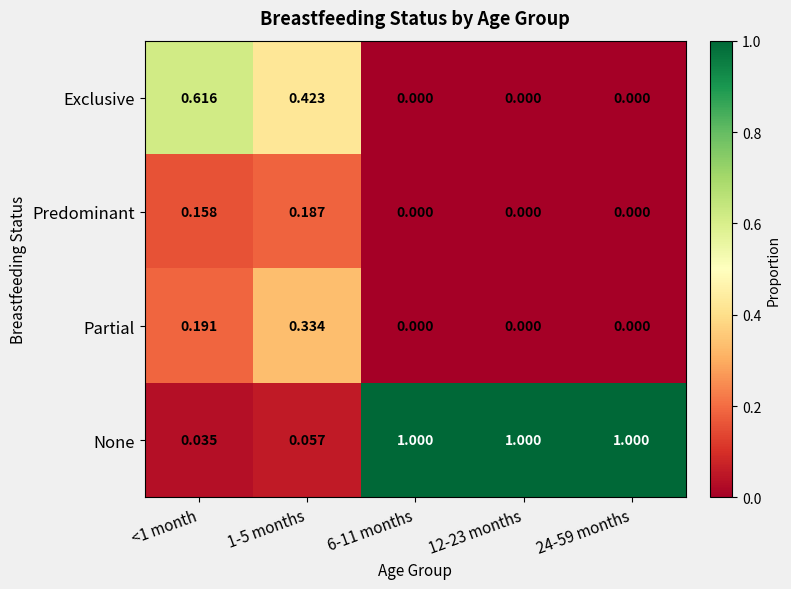

Which series has the largest range (max minus min)?

None